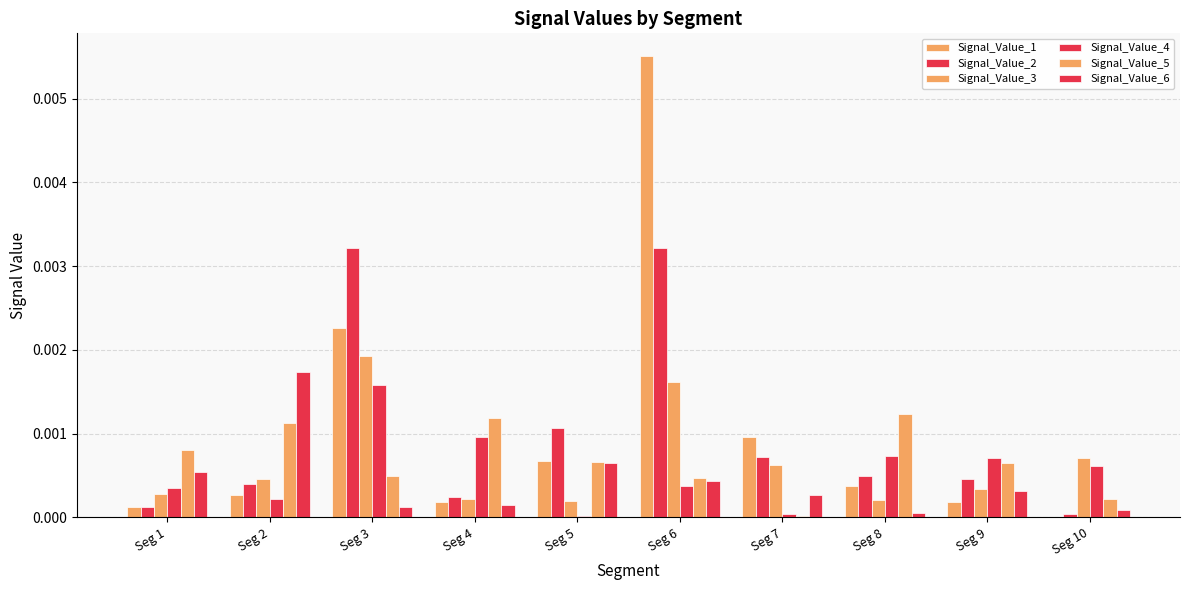

Count the number of categories in the chart.

10